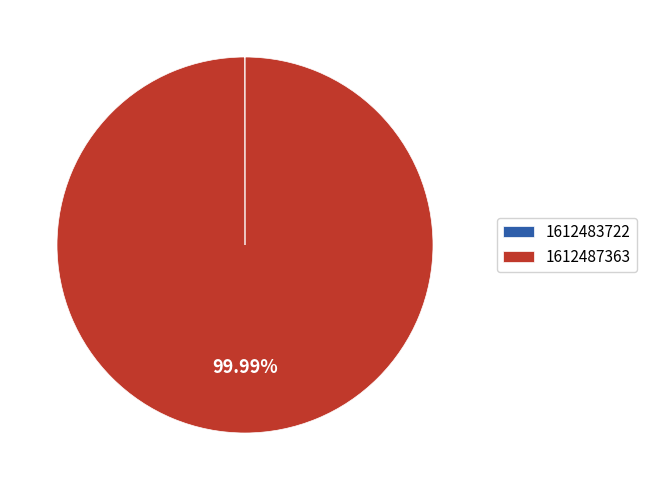

Which category accounts for the majority?

1612487363